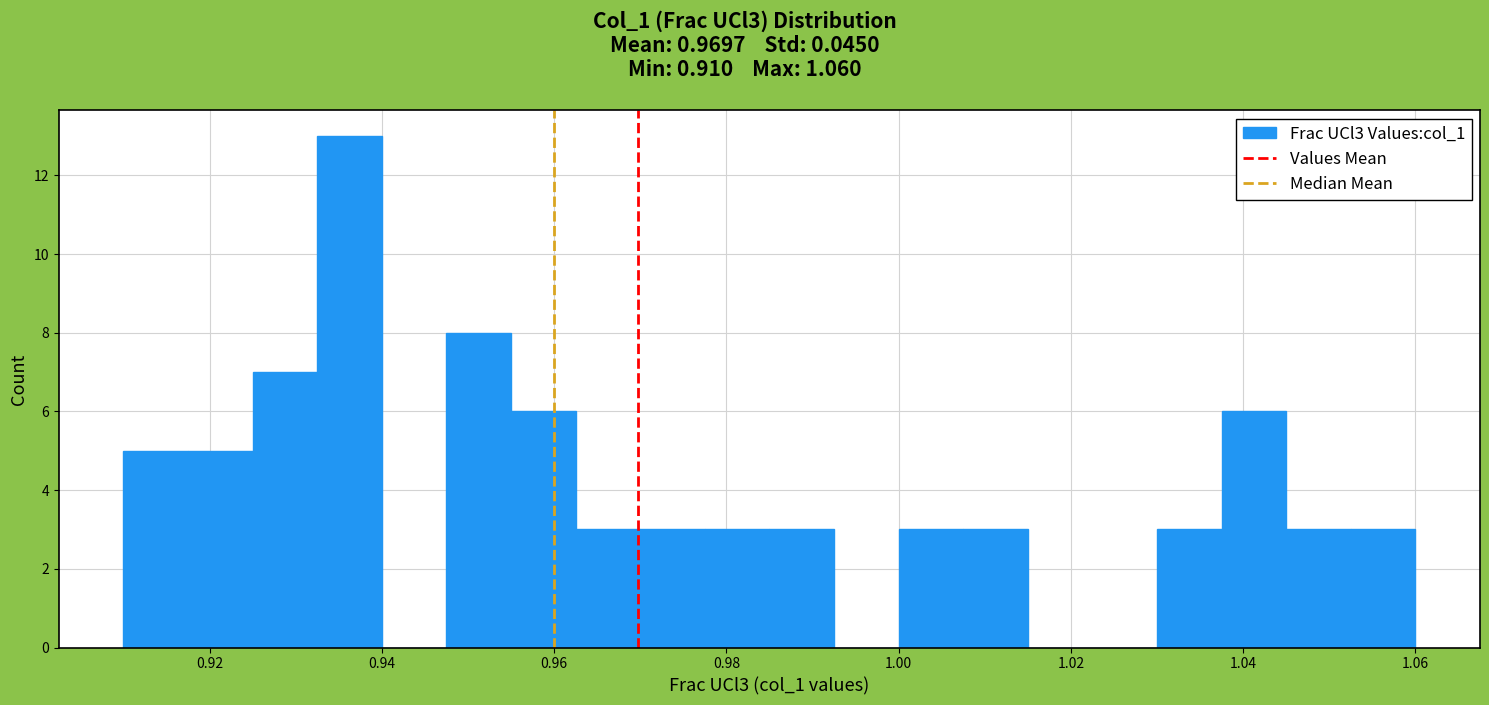

Read against the x-axis, roughly where is the centre of the tallest bar?

0.936